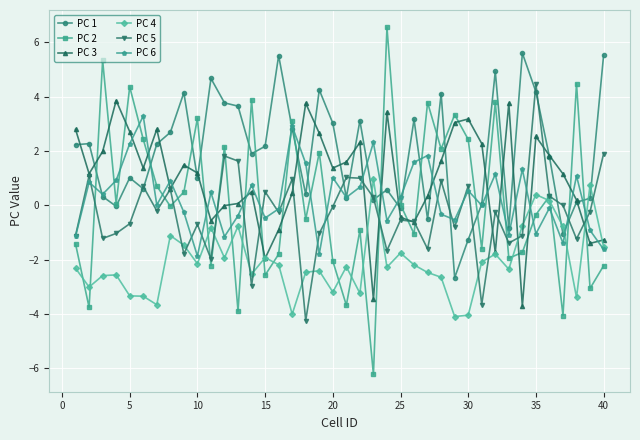

What is the value of the PC 6 point at the 4th from the left?

0.9